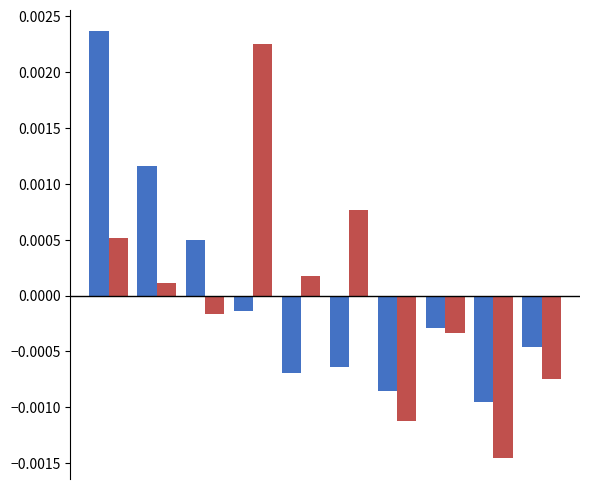

How many groups of bars are there?

10